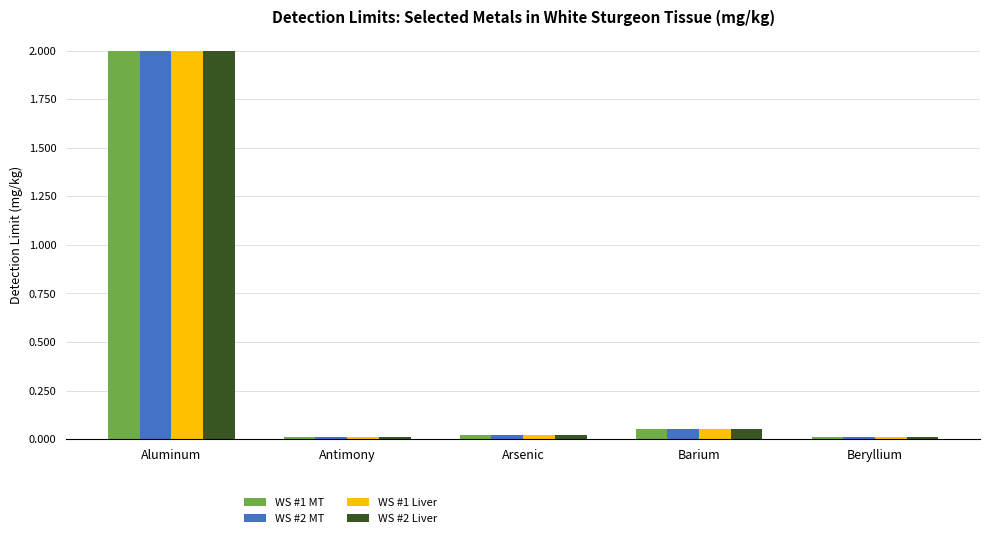

Is the value of WS #2 MT at Arsenic greater than the value of WS #1 Liver at Aluminum?

No